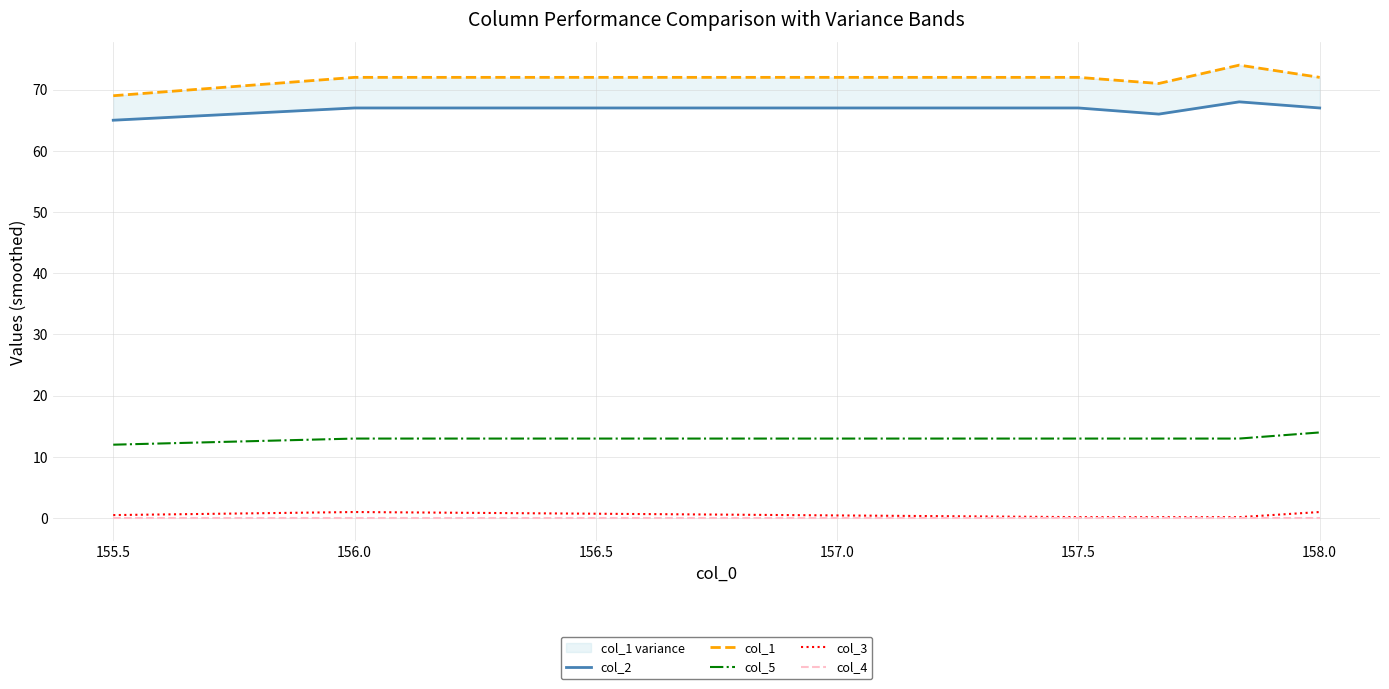

True or false: col_5 and col_4 intersect in this chart.

False